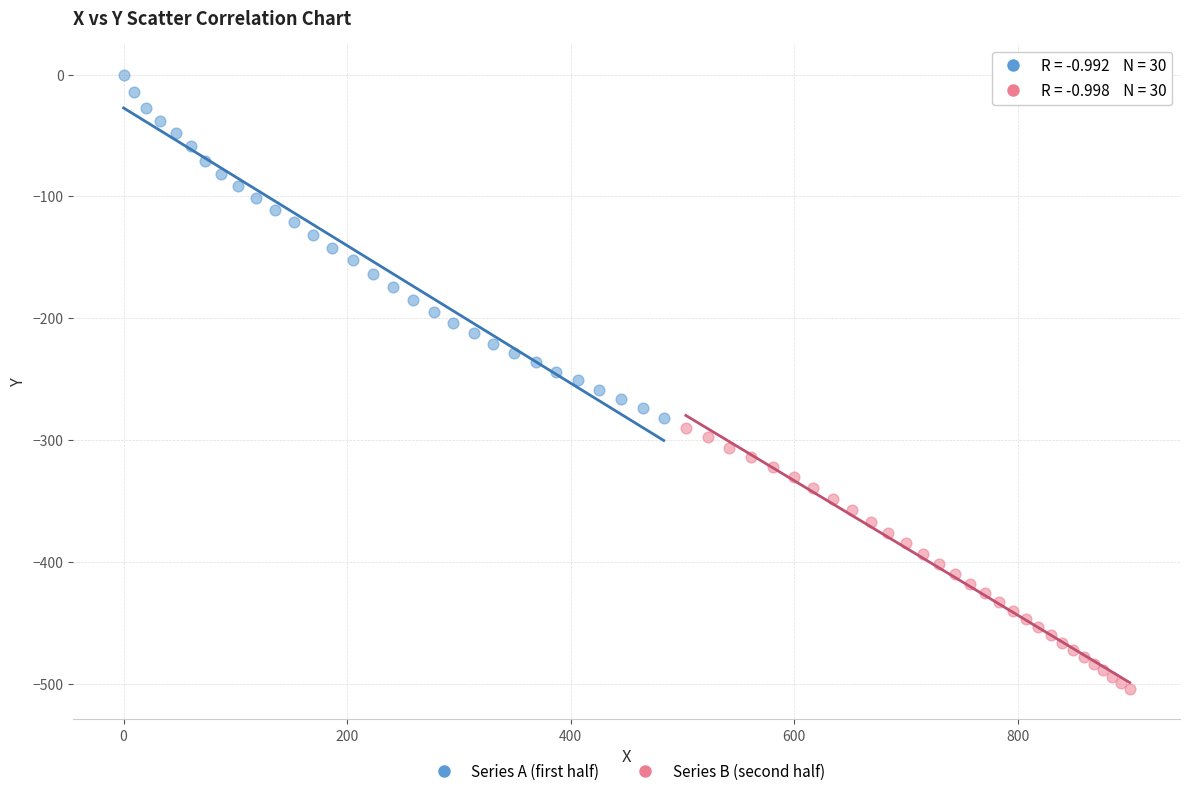

Which series reaches the maximum Y coordinate?

Series A (first half)